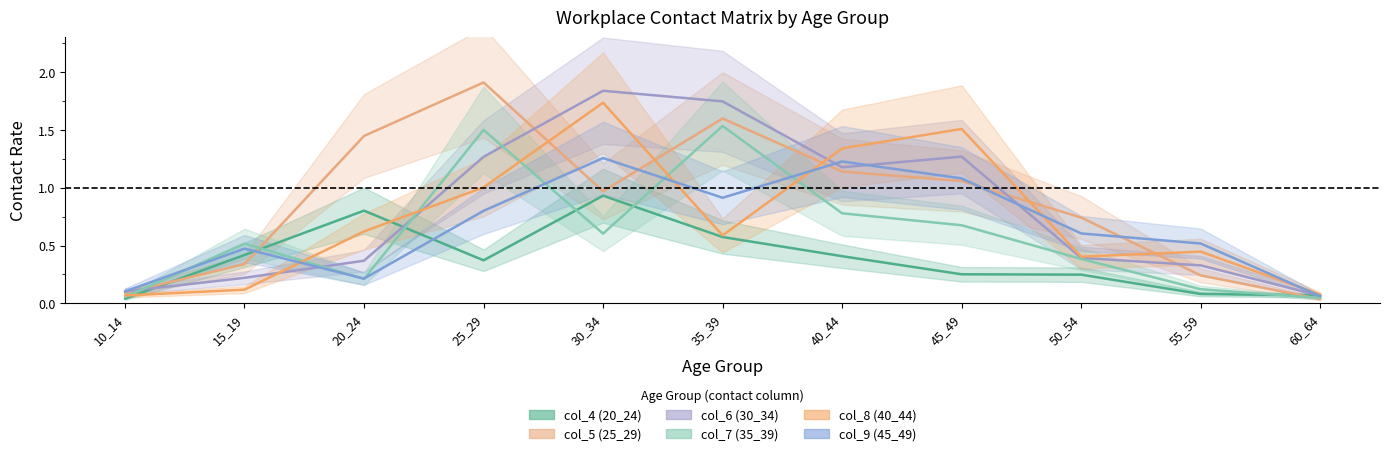

Which category has the lowest value in the col_5 (25_29) series?

60_64